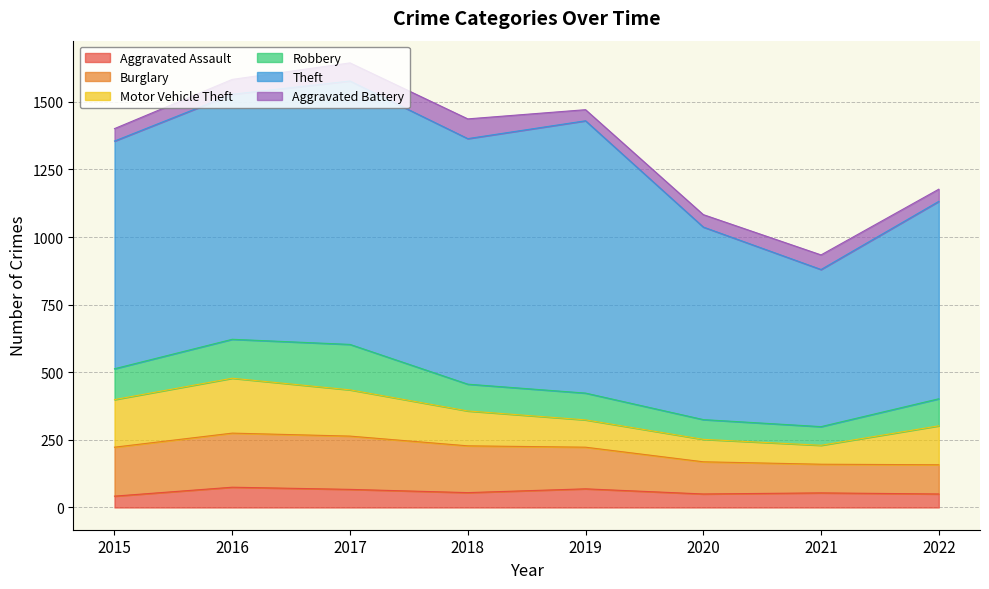

Is it true that Theft equals 1007 at 2019?

True